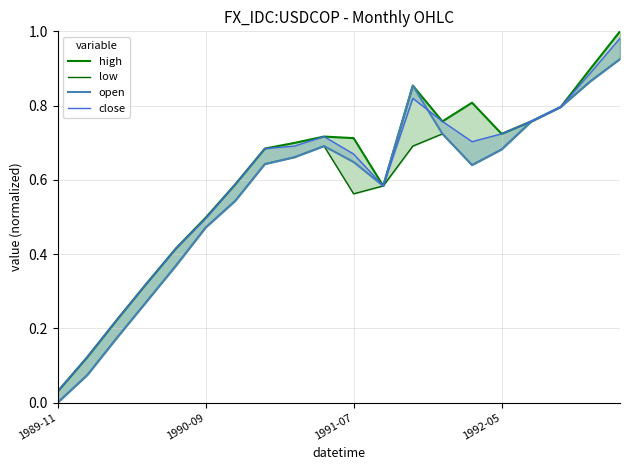

What is the total value across all series at 14?

2.8